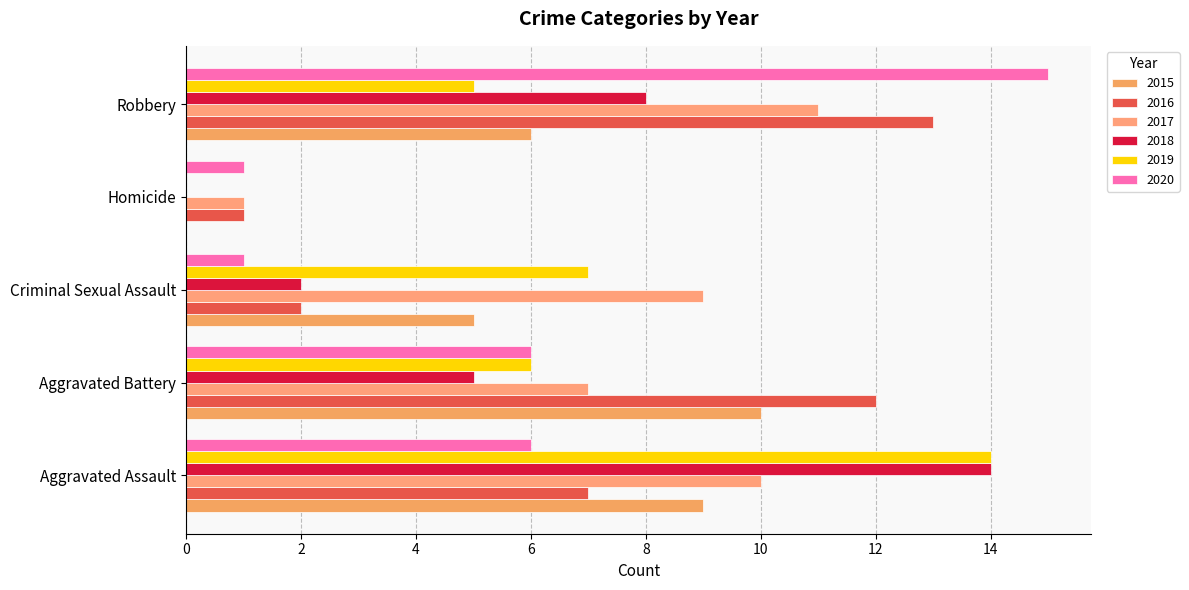

Which has a higher value, Homicide or Robbery?

Robbery